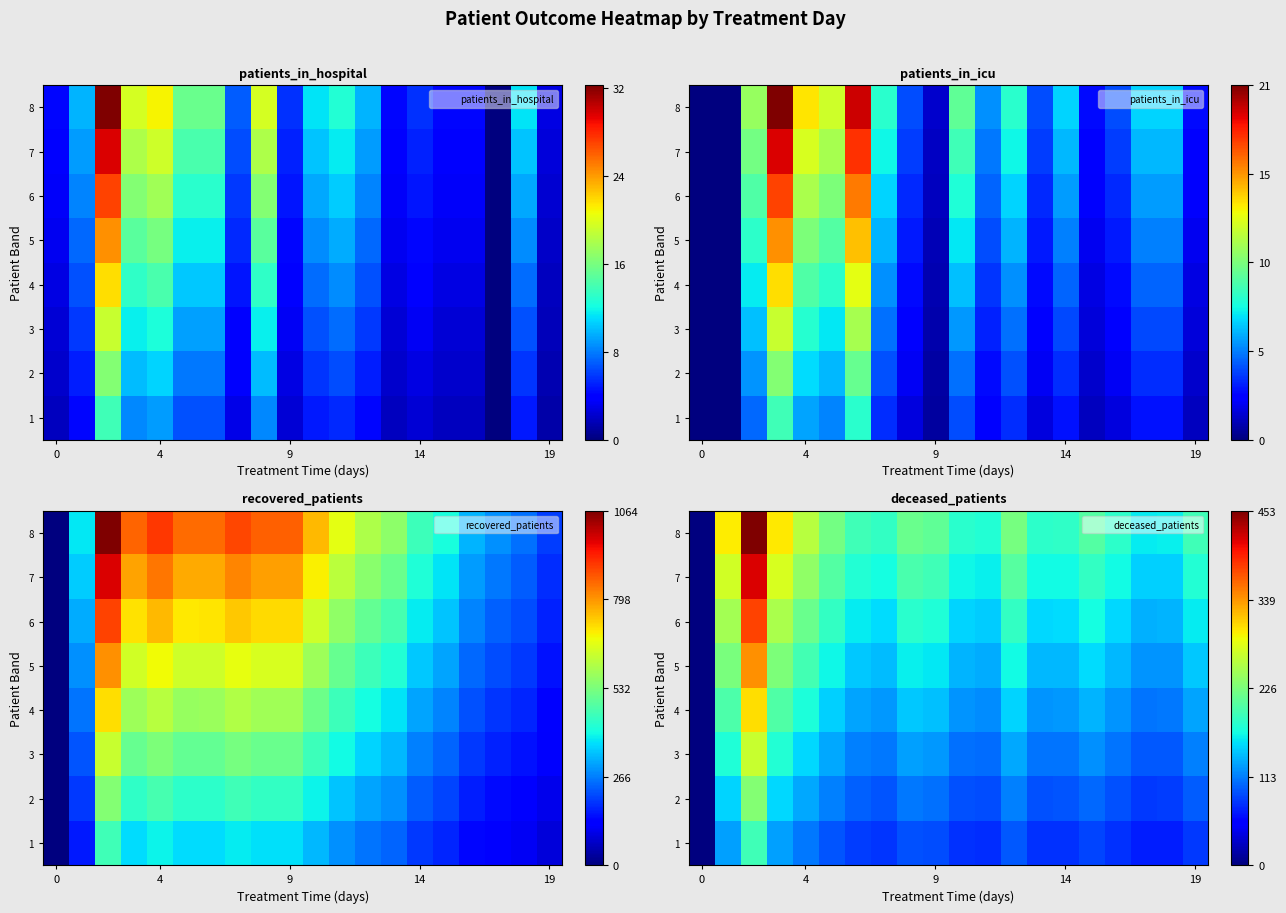

What is the average value of the 3 series?

124.4